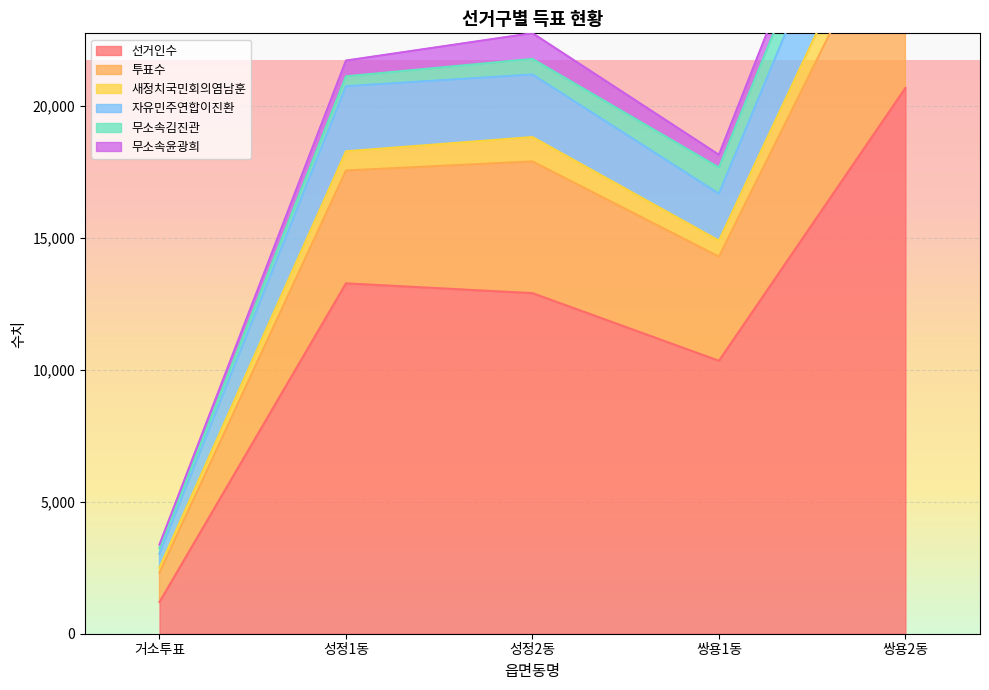

Where is the first local maximum for 선거인수?

성정1동